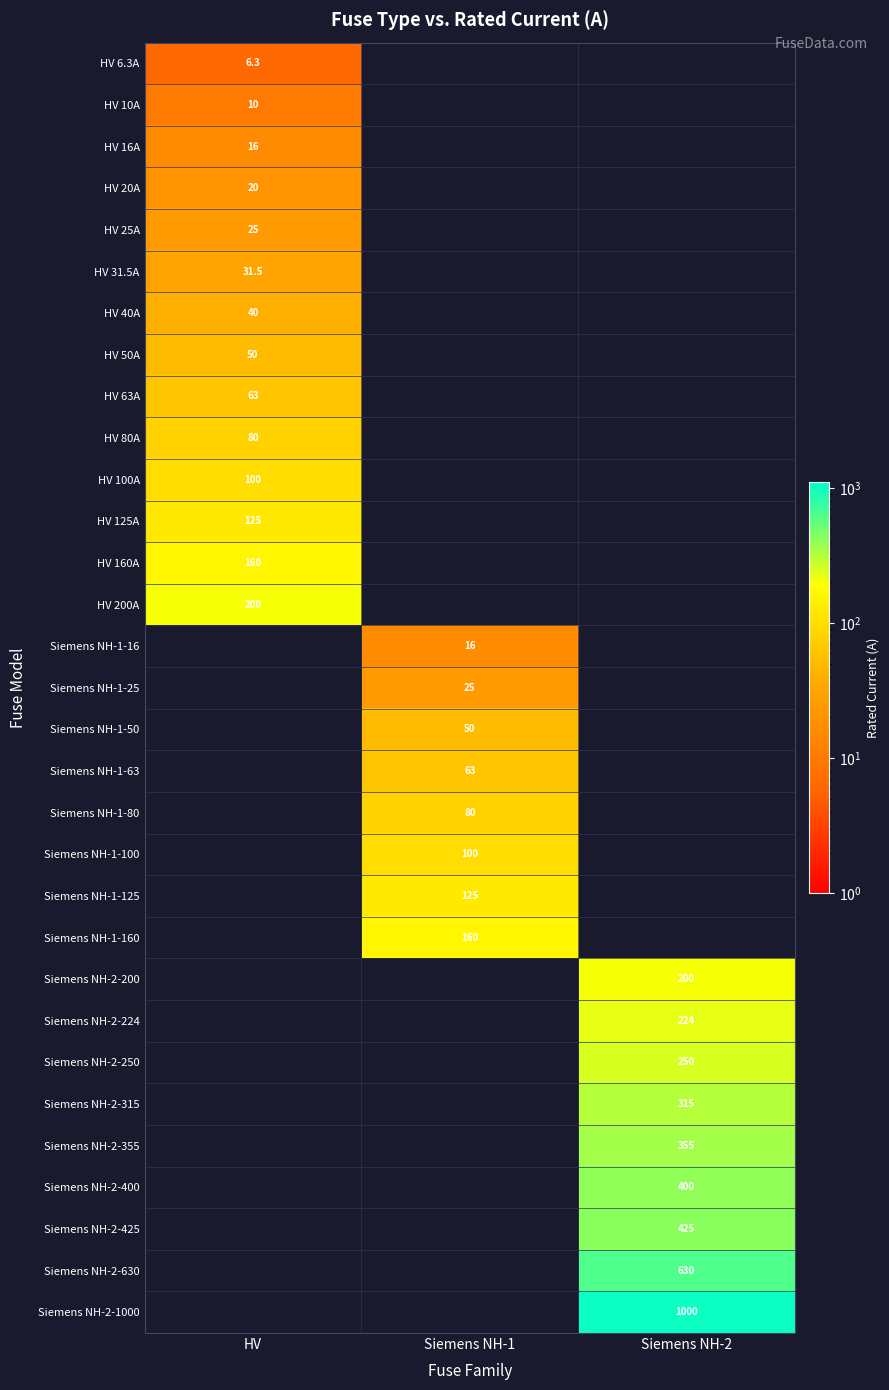

The value of Siemens NH-1-125 at Siemens NH-1 is 125.0. True or false?

True